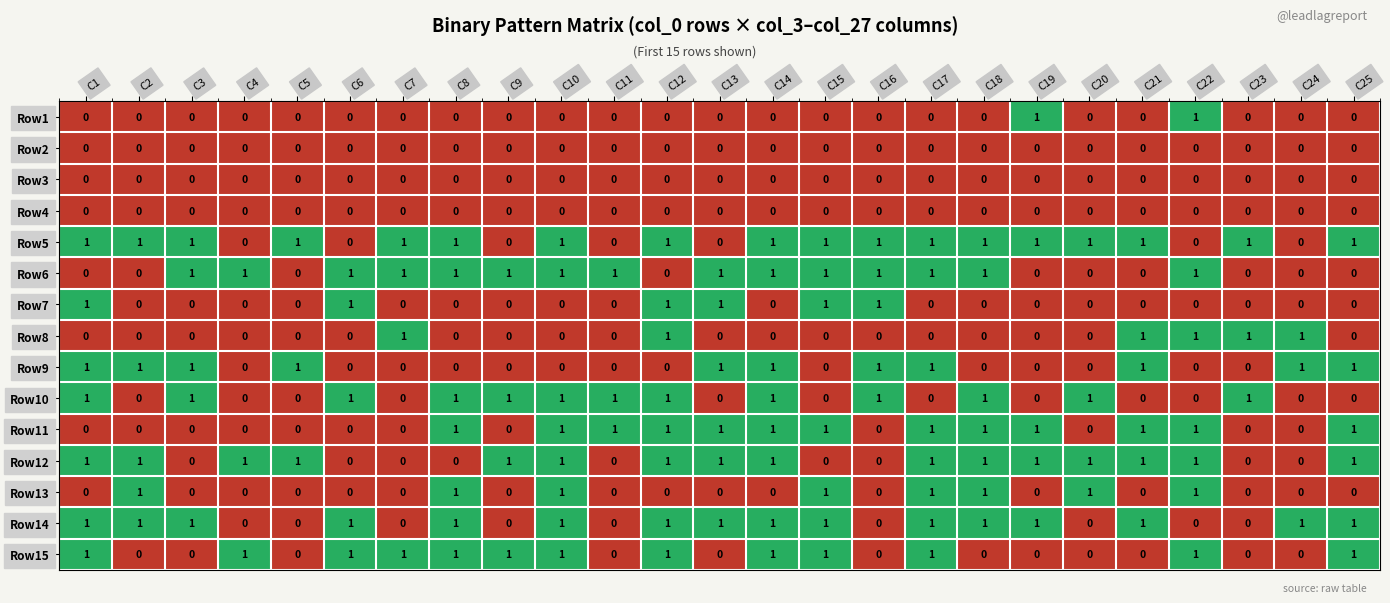

Is it true that Row10 equals 1 at C23?

True